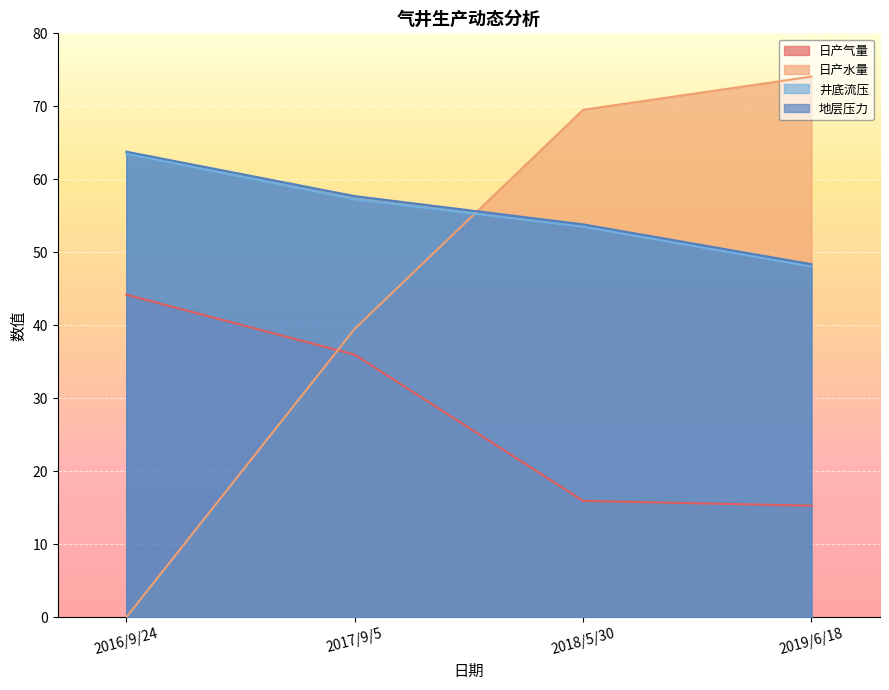

Is it true that 井底流压 equals 95.2 at 2017/9/5?

False